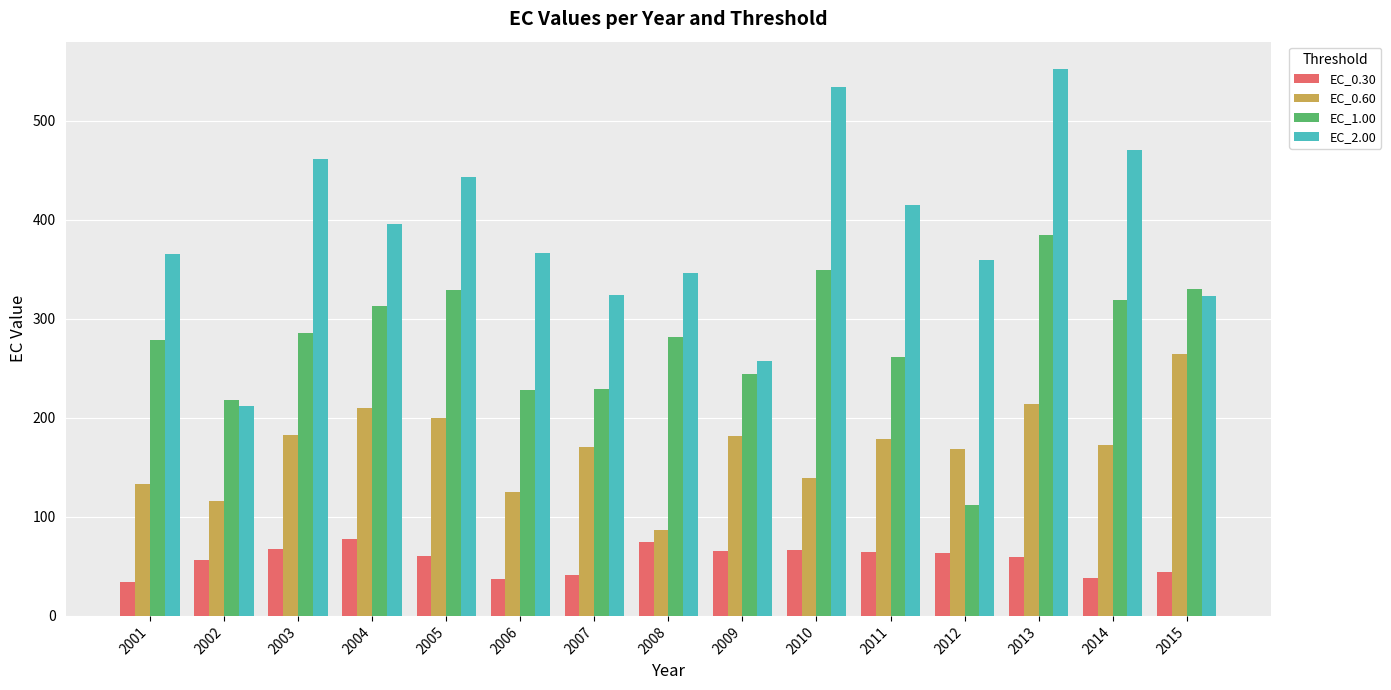

What is the difference between the second highest and second lowest values in the EC_2.00 series?

276.4